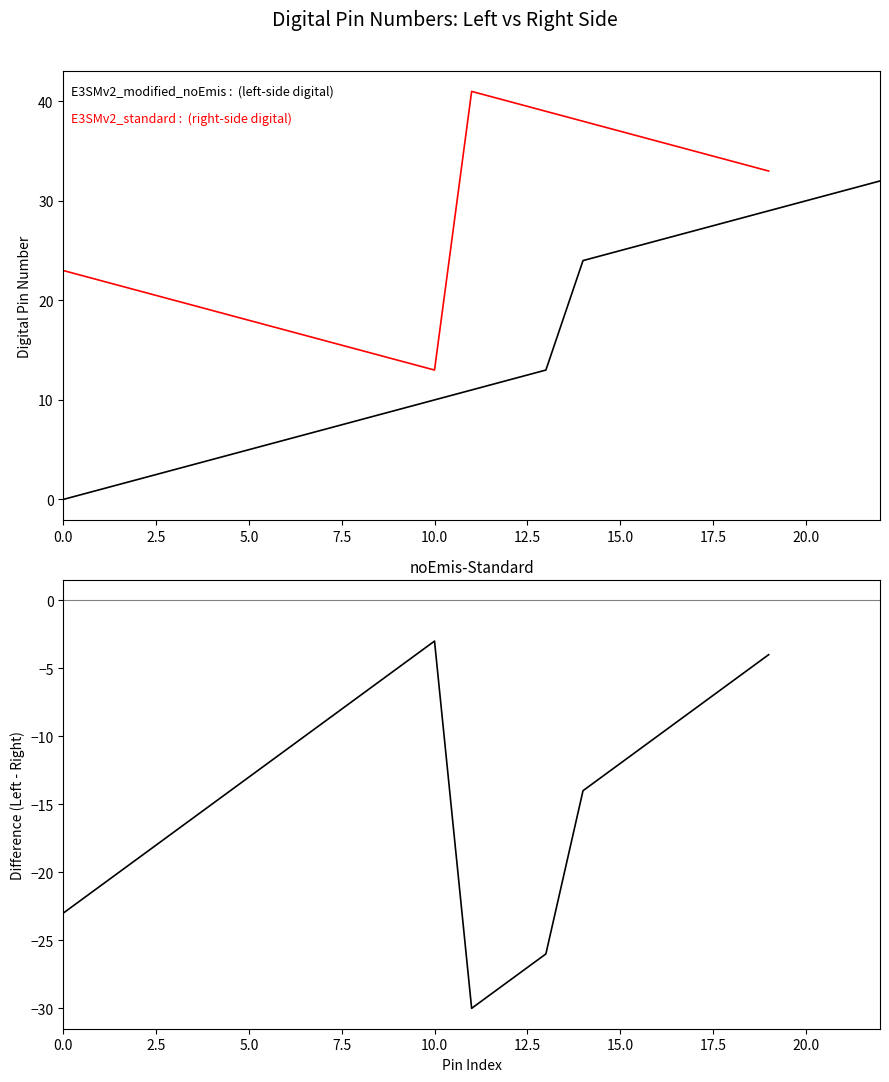

At how many categories does at least one series exceed 33?

8